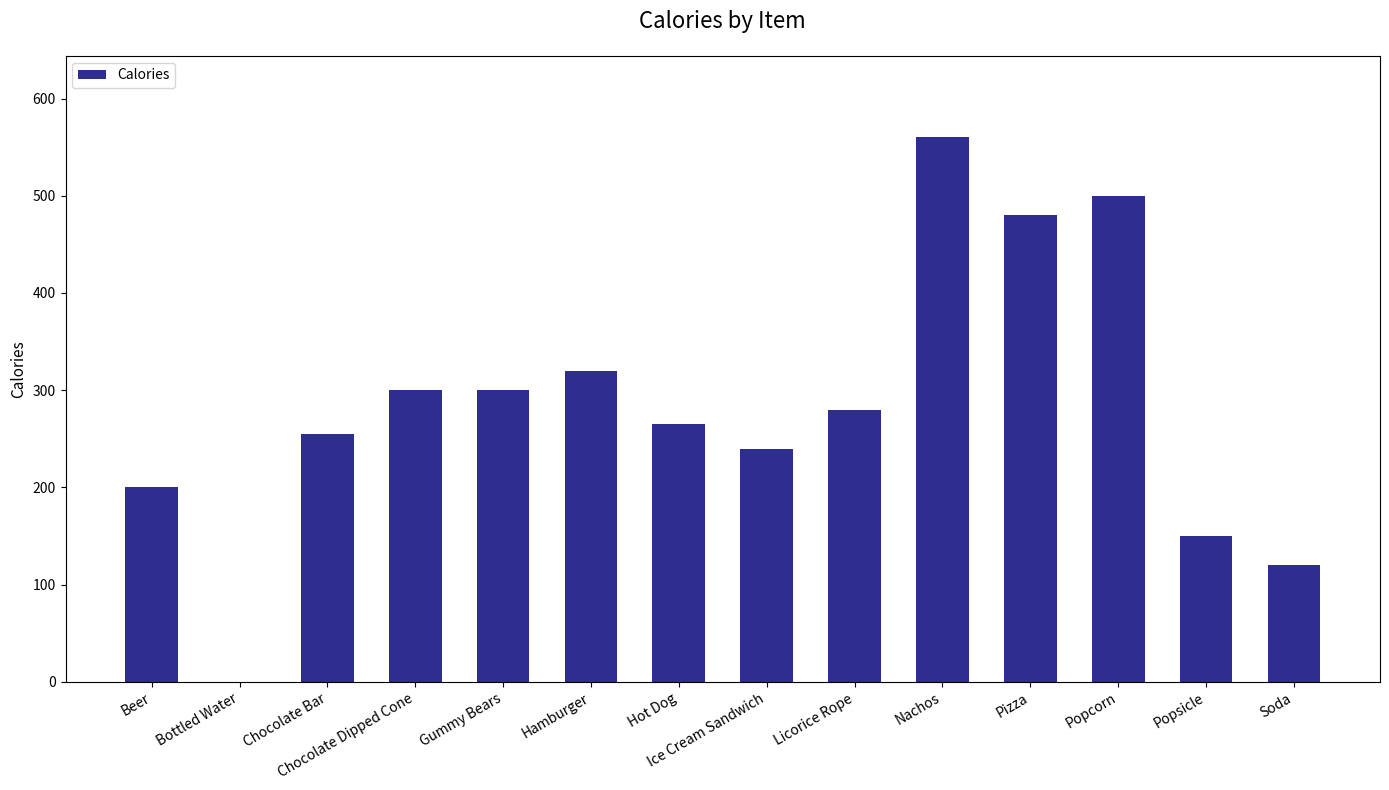

Reading left to right, transcribe all the data shown in this chart.

Beer=200	Bottled Water=0	Chocolate Bar=255	Chocolate Dipped Cone=300	Gummy Bears=300	Hamburger=320	Hot Dog=265	Ice Cream Sandwich=240	Licorice Rope=280	Nachos=560	Pizza=480	Popcorn=500	Popsicle=150	Soda=120